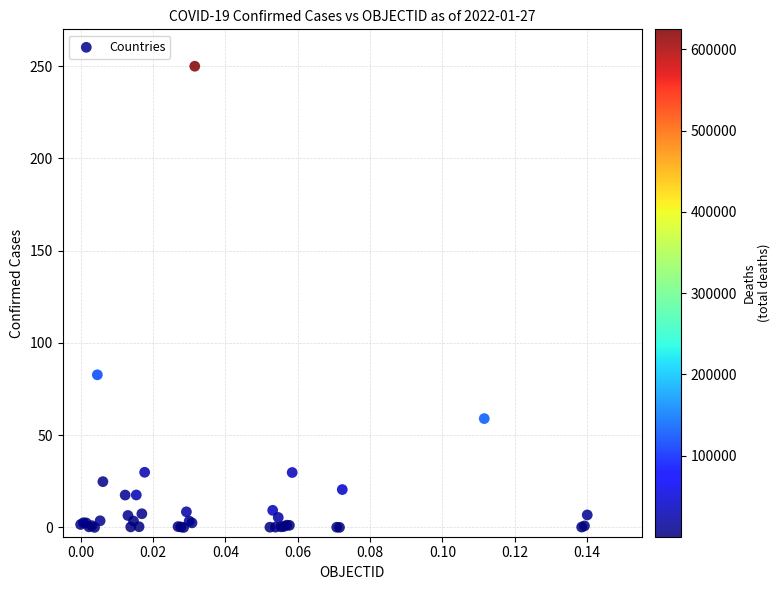

What Y value in the scatter plot is closest to 125?

82.8